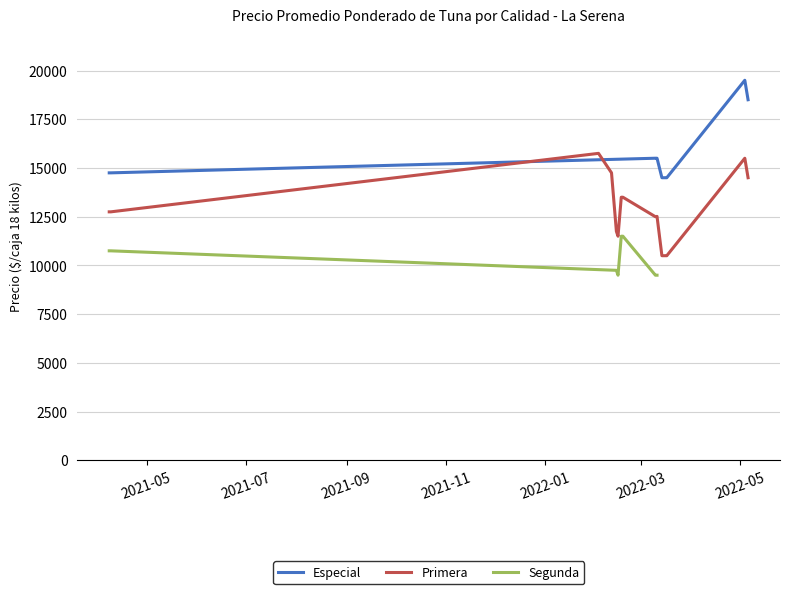

At which category is the sum across all series the highest?

2021-04-08